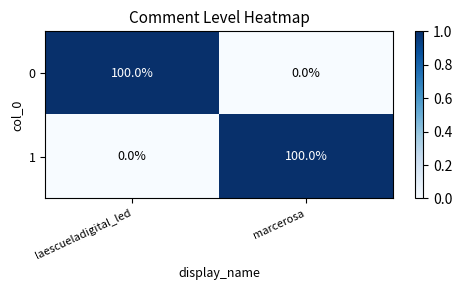

What is the total value across all series at laescueladigital_led?

100